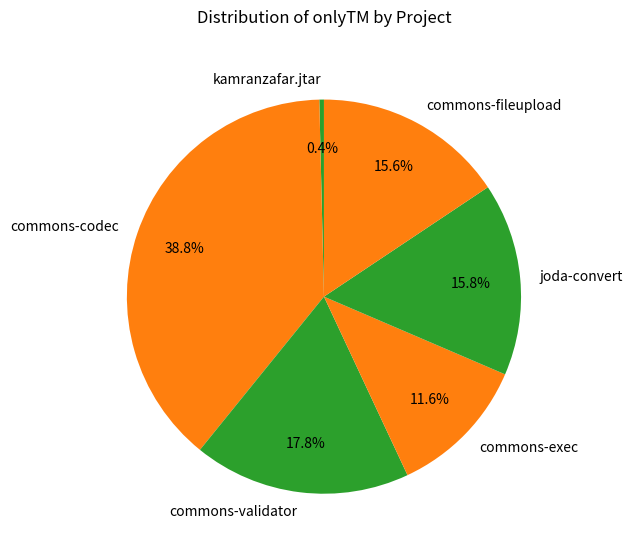

To the nearest percent, what portion does commons-fileupload represent?

16%